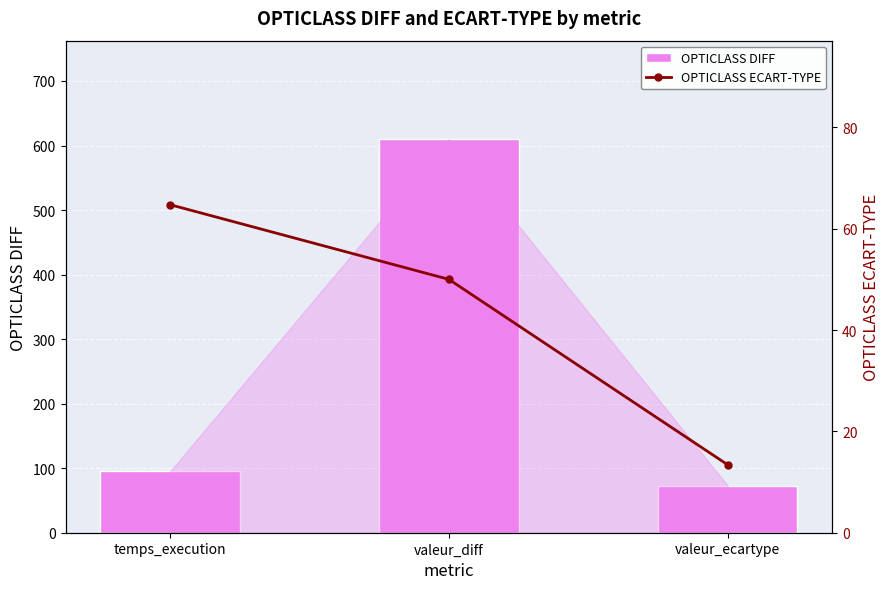

List the series in order of their peak value, lowest first.

OPTICLASS ECART-TYPE, OPTICLASS DIFF